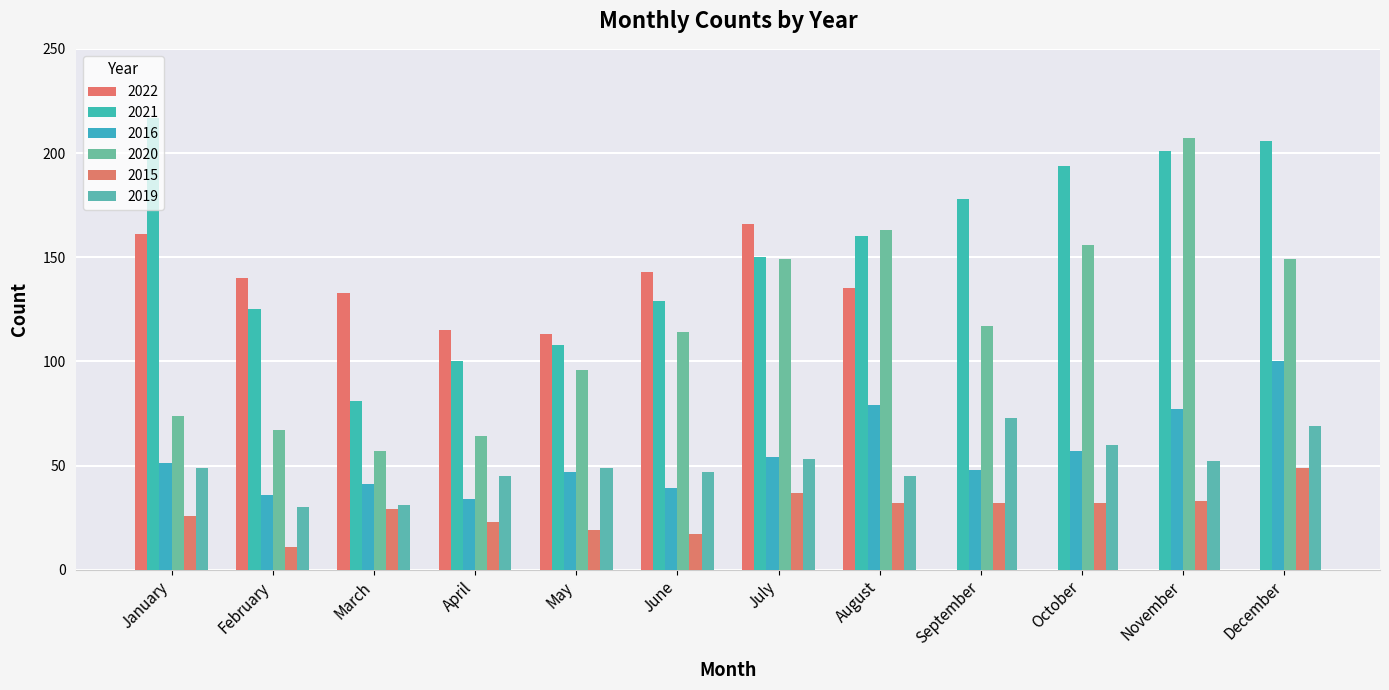

Which series has the largest range (max minus min)?

2022